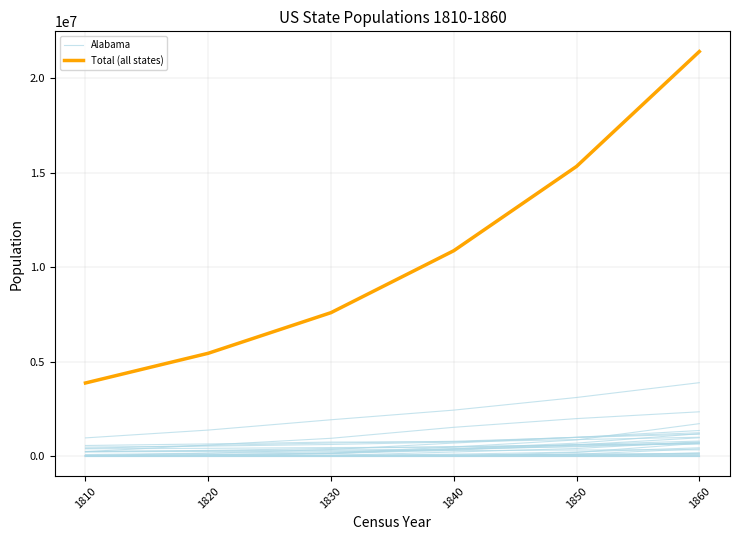

What is the value of the Total (all states) point at the 1st from the left?

3864573